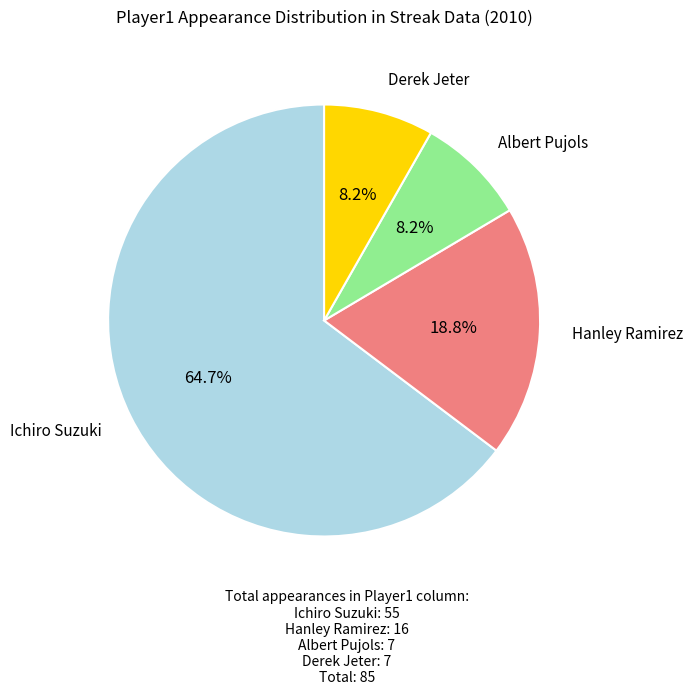

Is there a majority slice in this chart?

Yes